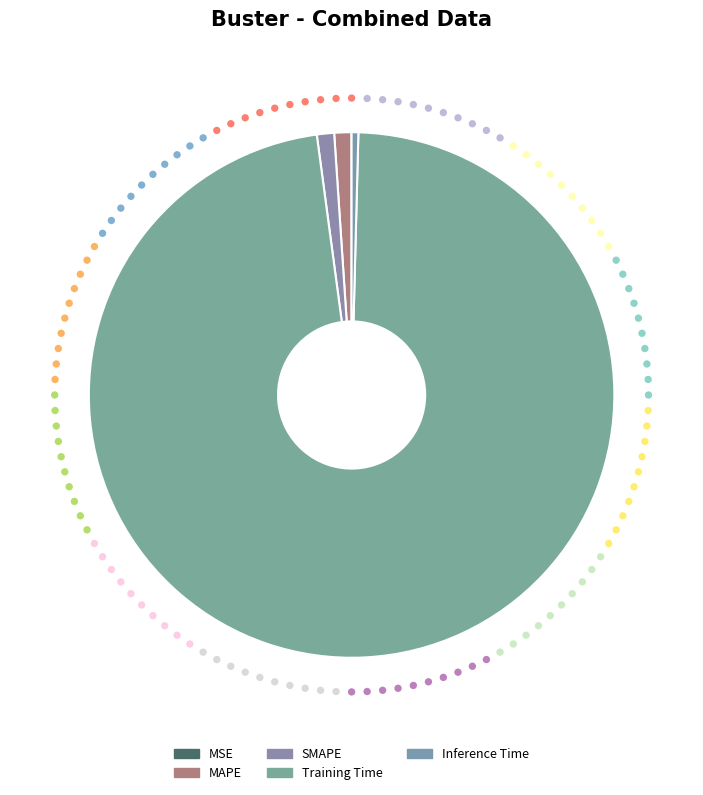

Between Inference Time and Training Time, which is larger?

Training Time